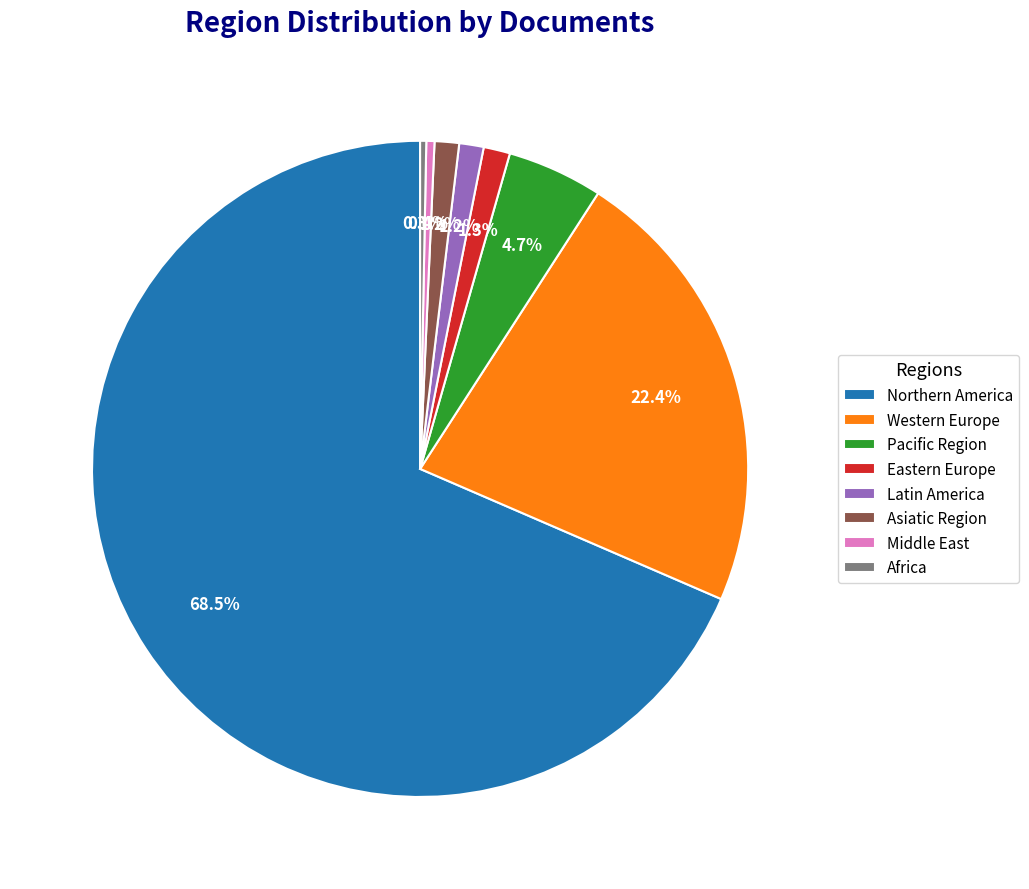

Which category accounts for the majority?

Northern America